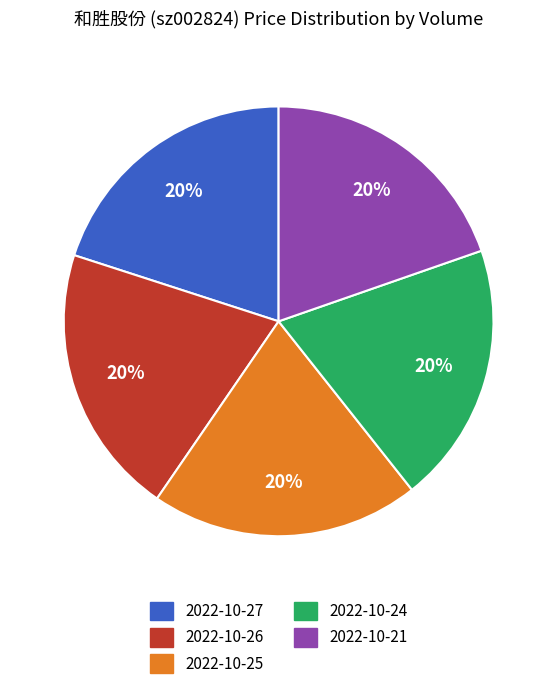

How many segments does this pie chart have?

5